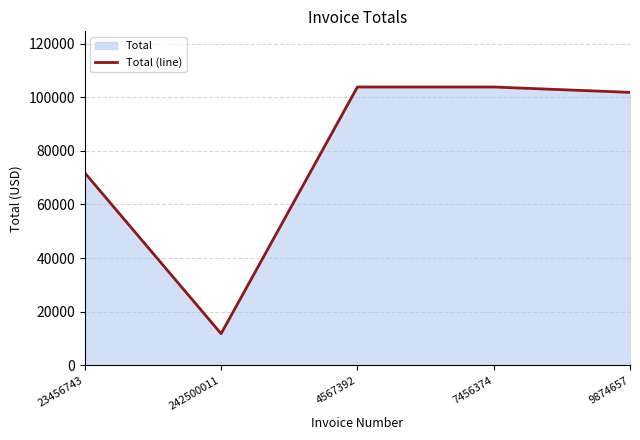

Is it true that the value at 9874657 is 101800?

True